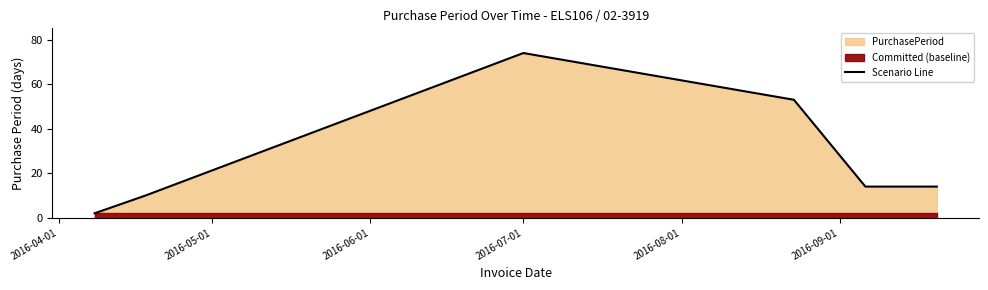

What is the sum of all values?

167